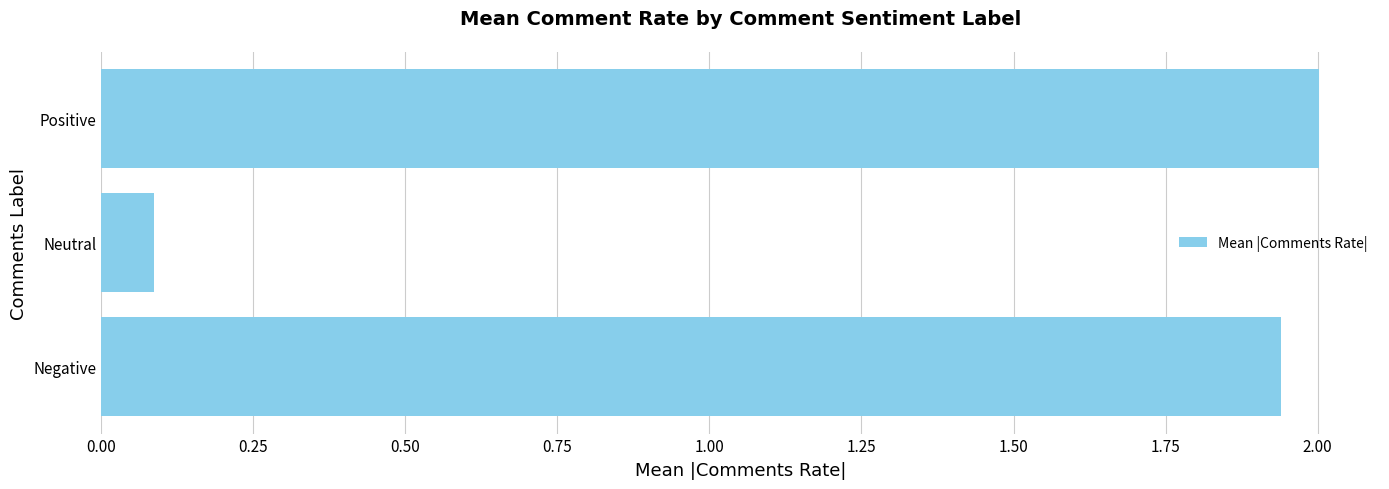

Is it true that the value at Neutral is 0.0?

False